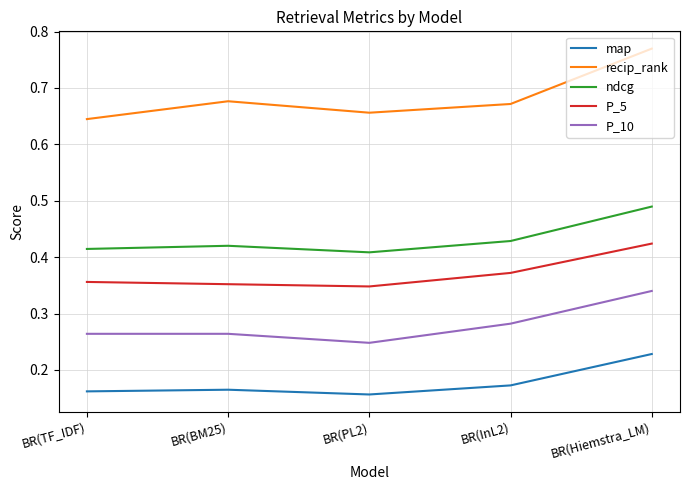

List the series in order of their peak value, highest first.

recip_rank, ndcg, P_5, P_10, map